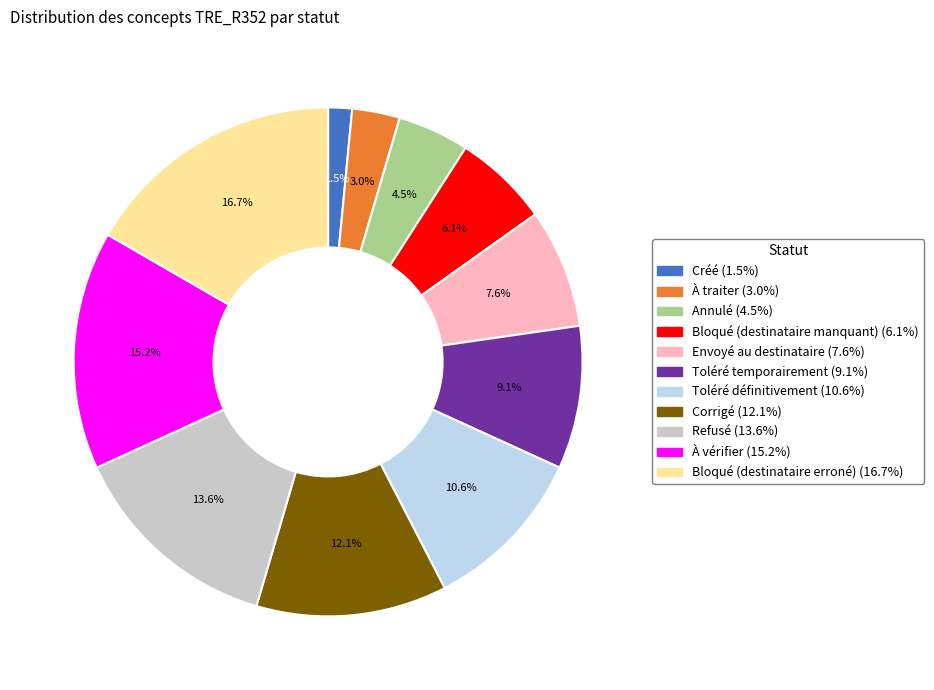

Which category has the smallest portion of the pie?

Créé